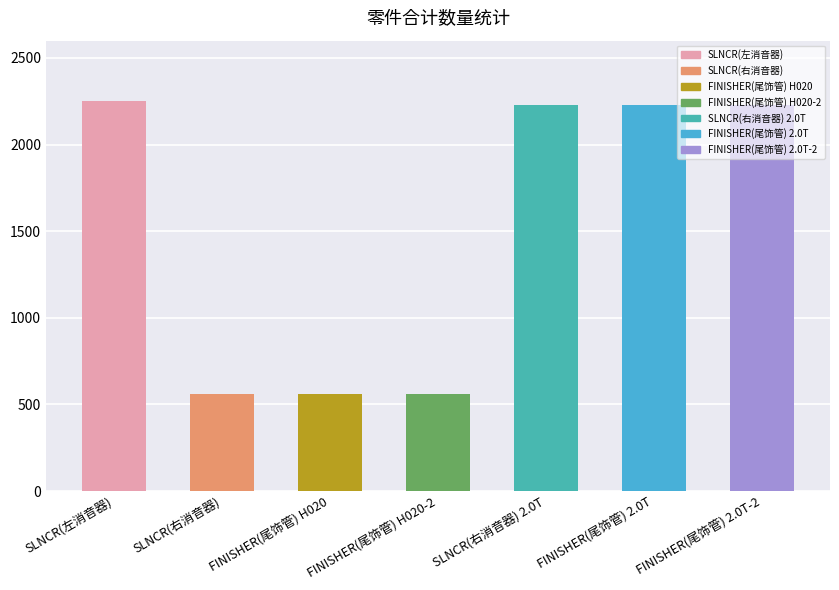

What is the maximum value shown in the chart?

2250